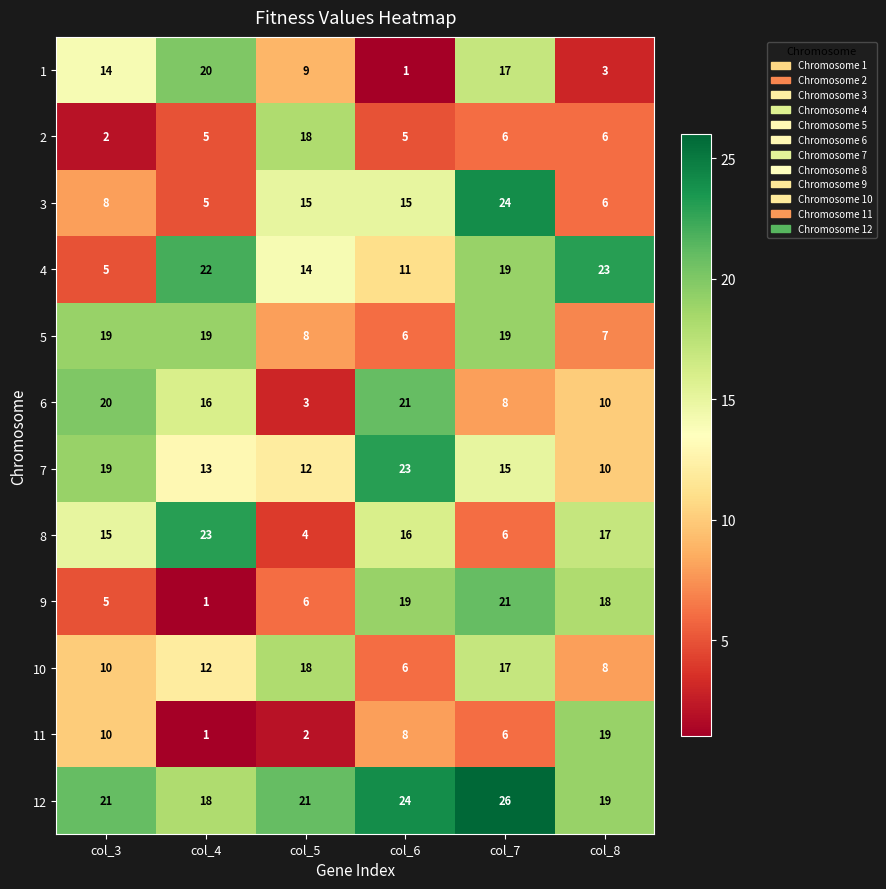

Where does the 2 series first go above 6?

col_5